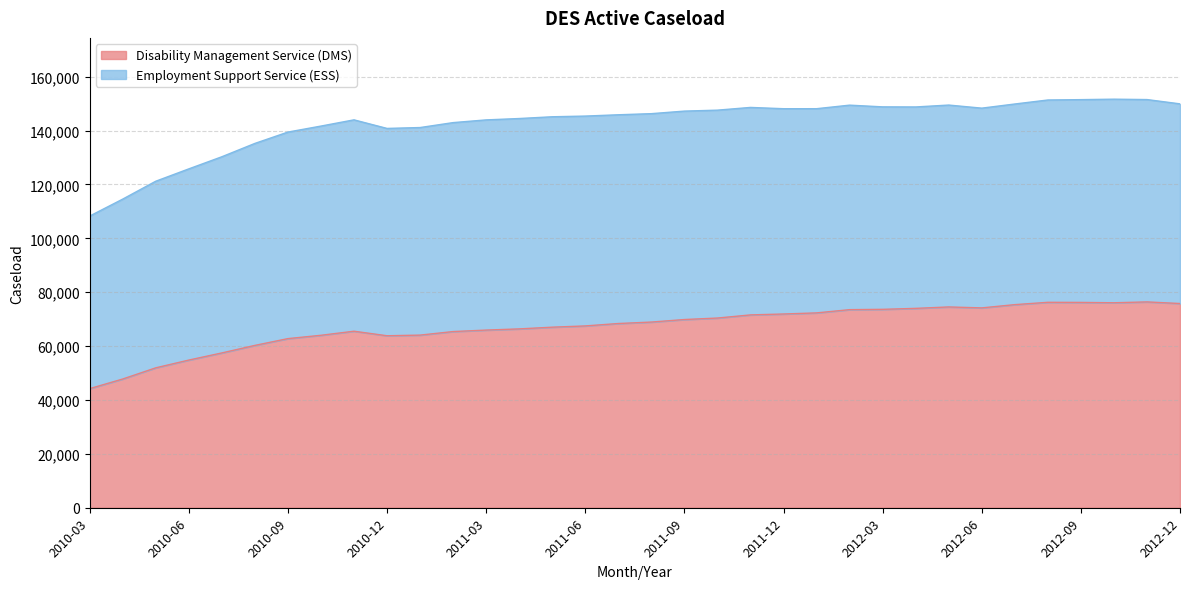

True or false: the data has more than 0 interior local peaks.

True